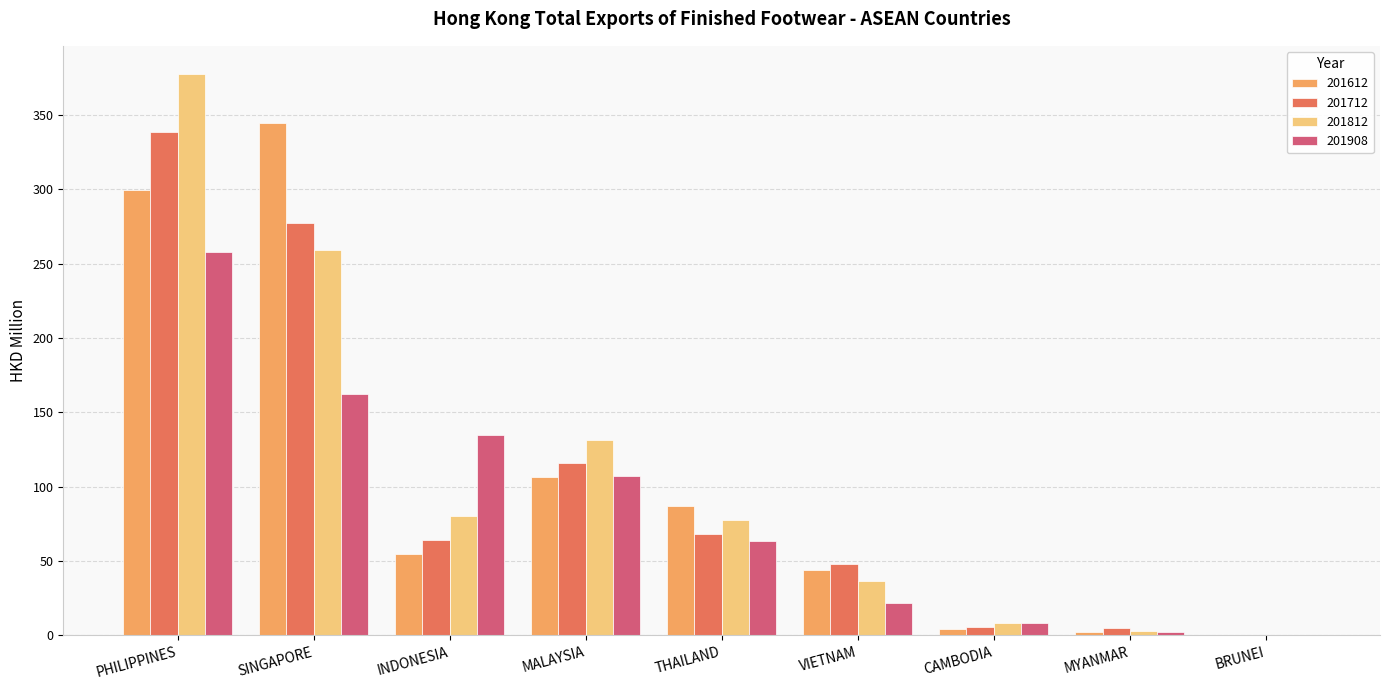

What is the highest value of the 201908 series?

257.6